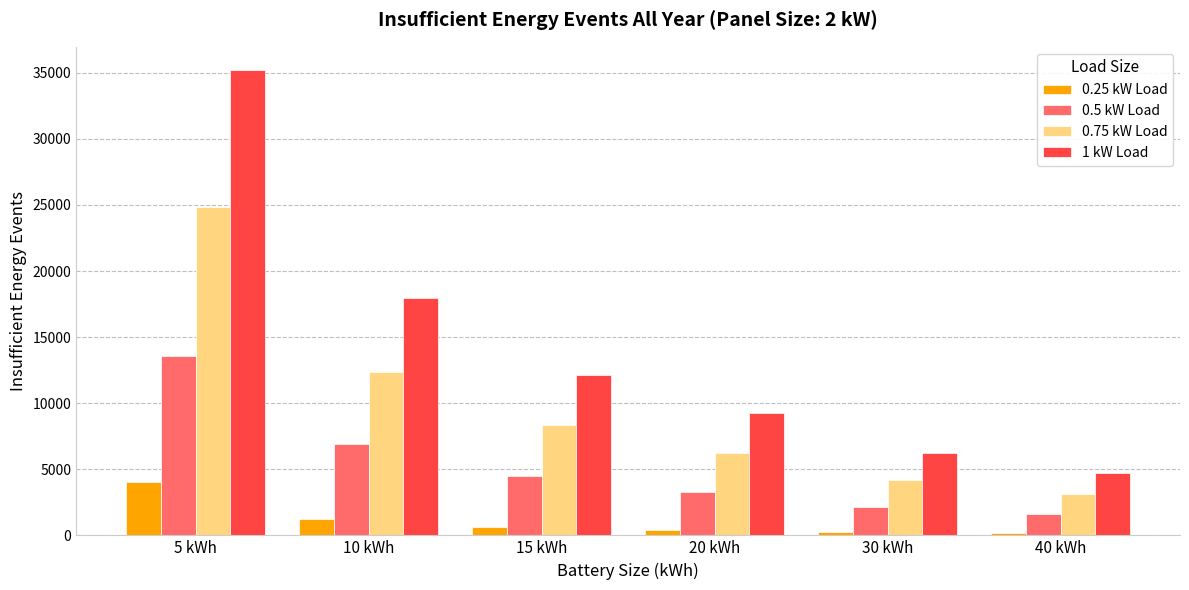

The value of 0.75 kW Load at 40 kWh is 1421. True or false?

False